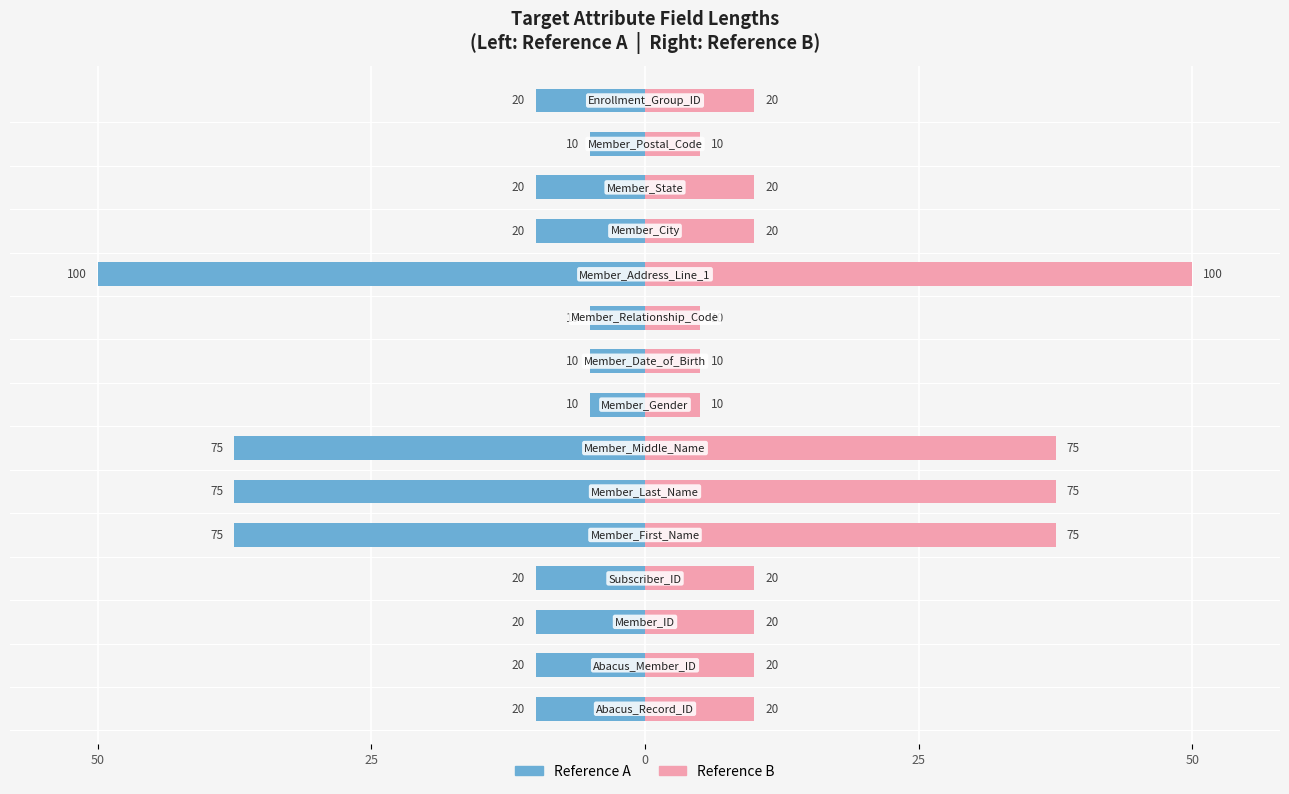

What is the sum of the Field Length (right) values at 5 and 13?

42.5